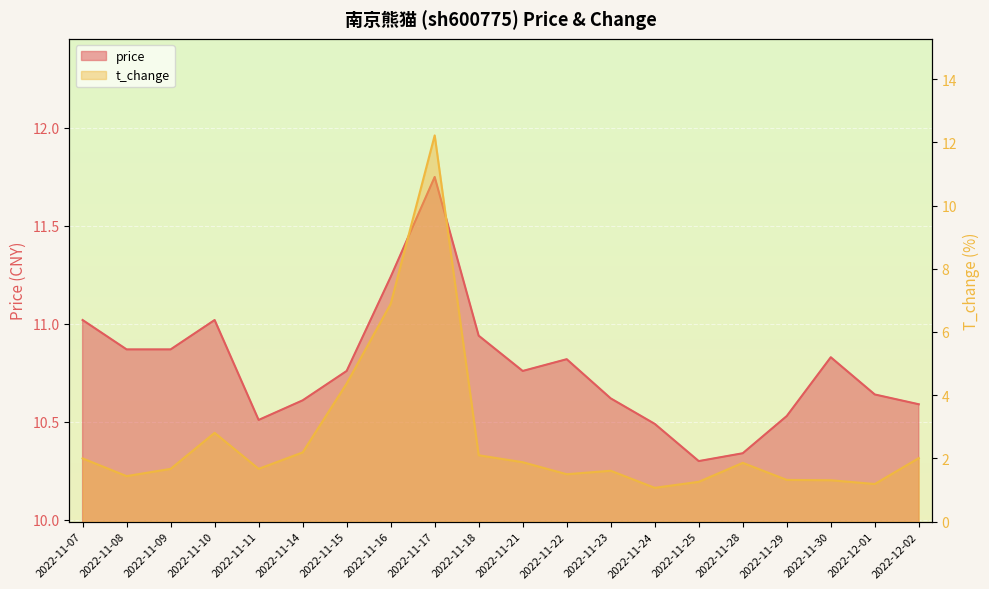

List the labels in order of price value, largest first.

2022-11-17, 2022-11-16, 2022-11-07, 2022-11-10, 2022-11-18, 2022-11-08, 2022-11-09, 2022-11-30, 2022-11-22, 2022-11-15, 2022-11-21, 2022-12-01, 2022-11-23, 2022-11-14, 2022-12-02, 2022-11-29, 2022-11-11, 2022-11-24, 2022-11-28, 2022-11-25